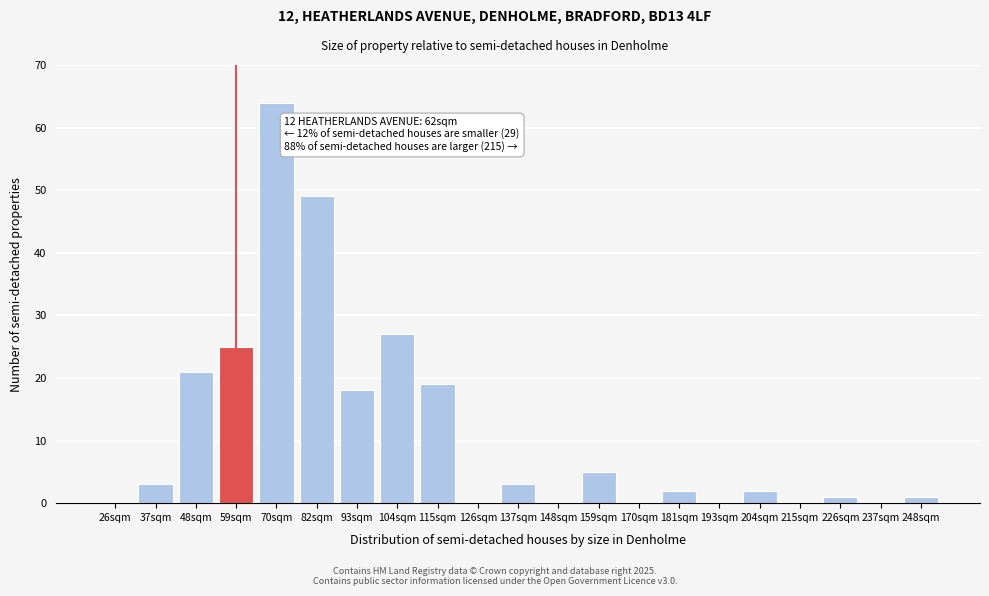

Reading right to left, transcribe all the data shown in this chart.

248sqm=1	237sqm=0	226sqm=1	215sqm=0	204sqm=2	193sqm=0	181sqm=2	170sqm=0	159sqm=5	148sqm=0	137sqm=3	126sqm=0	115sqm=19	104sqm=27	93sqm=18	82sqm=49	70sqm=64	59sqm=25	48sqm=21	37sqm=3	26sqm=0